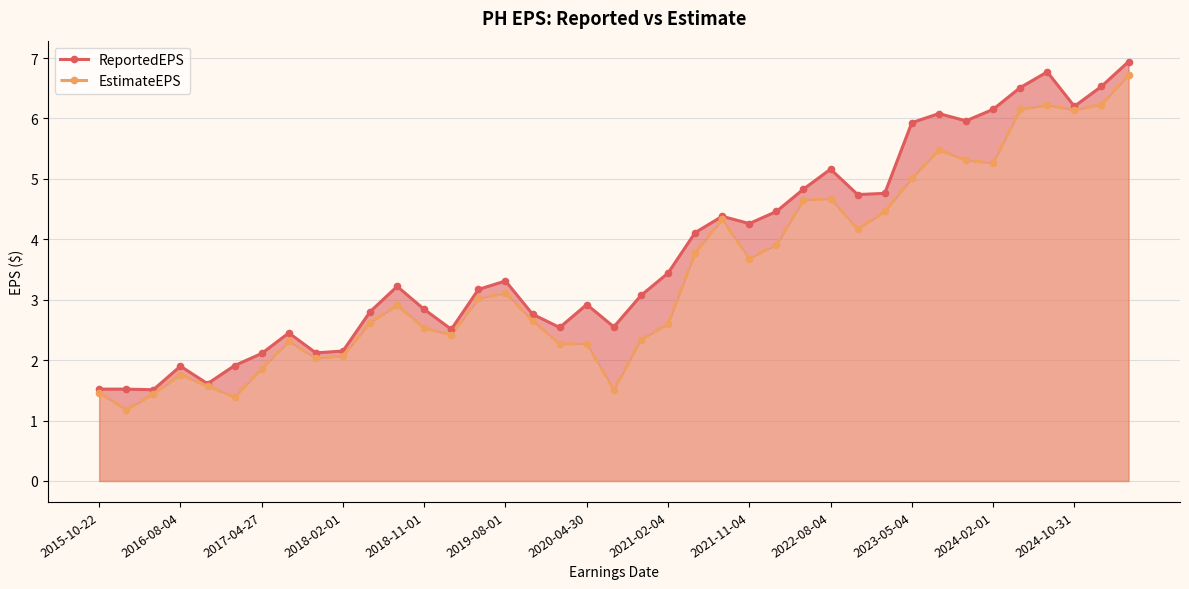

How many lines are shown in the chart?

2